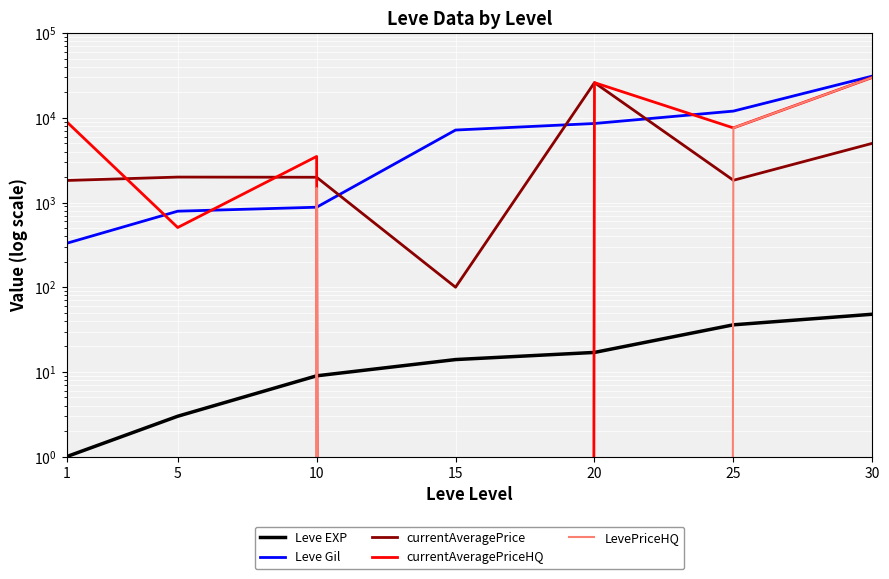

Which category has the lowest value across all series?

15